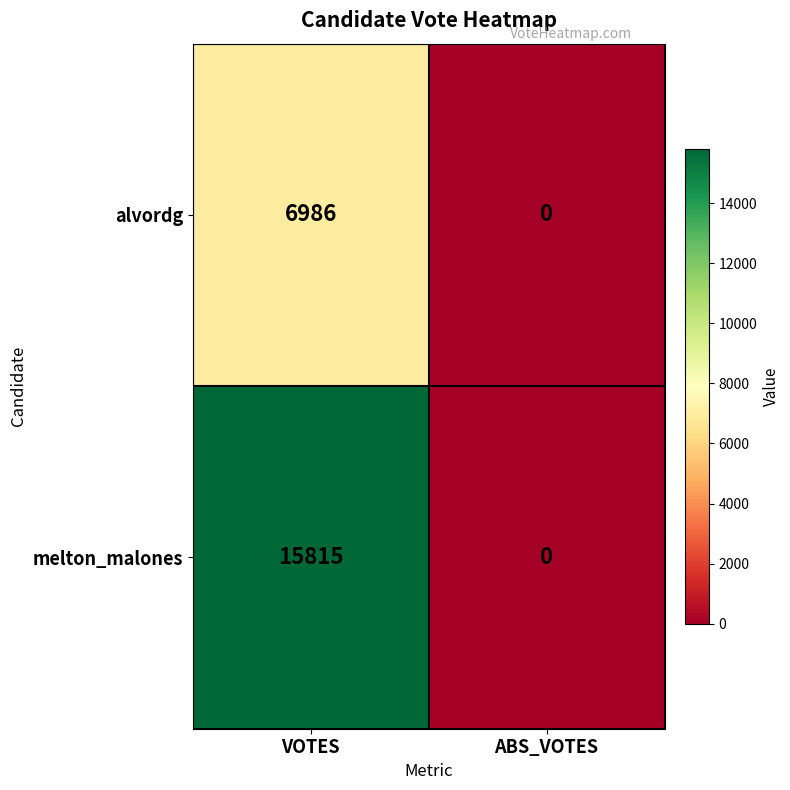

Which category has the highest value across all series?

VOTES